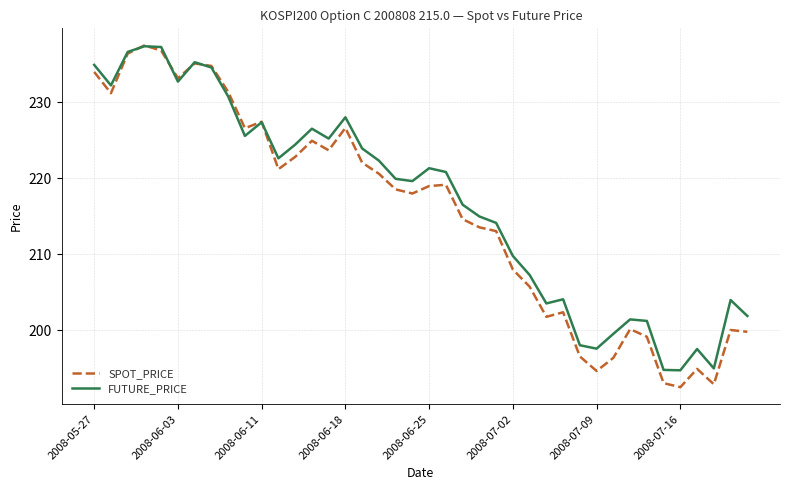

What is the smallest value displayed?

192.5